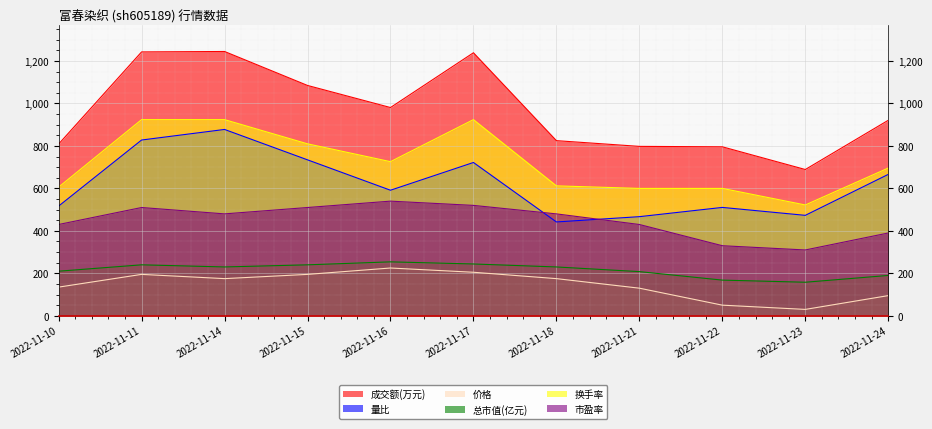

Does the chart display data point markers on the line(s)?

No